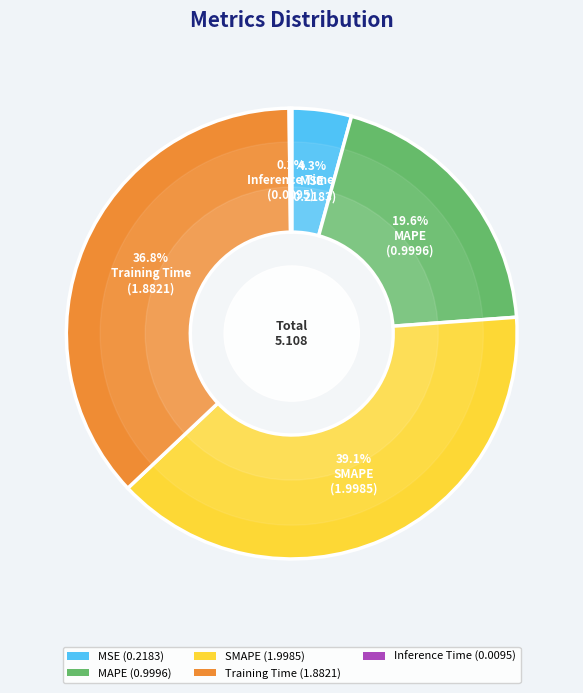

What is the largest slice in the pie chart?

SMAPE